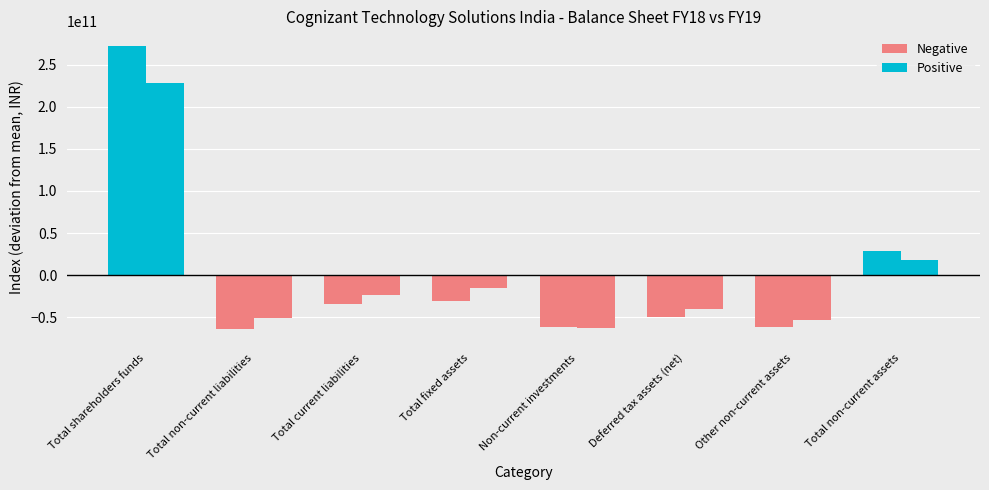

List the series in order of their peak value, highest first.

Positive, Negative